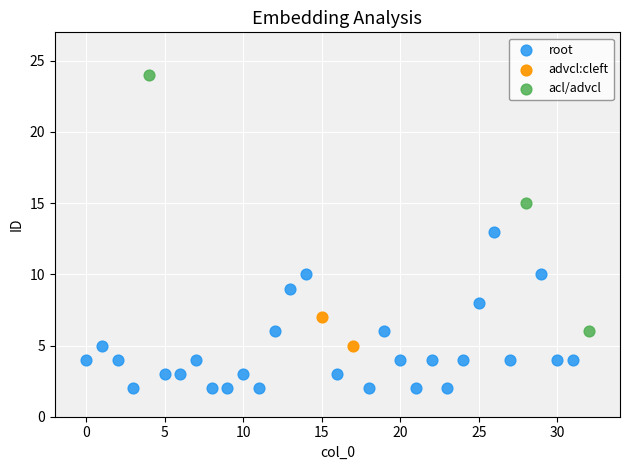

Which series has the largest Y range (max minus min)?

acl/advcl